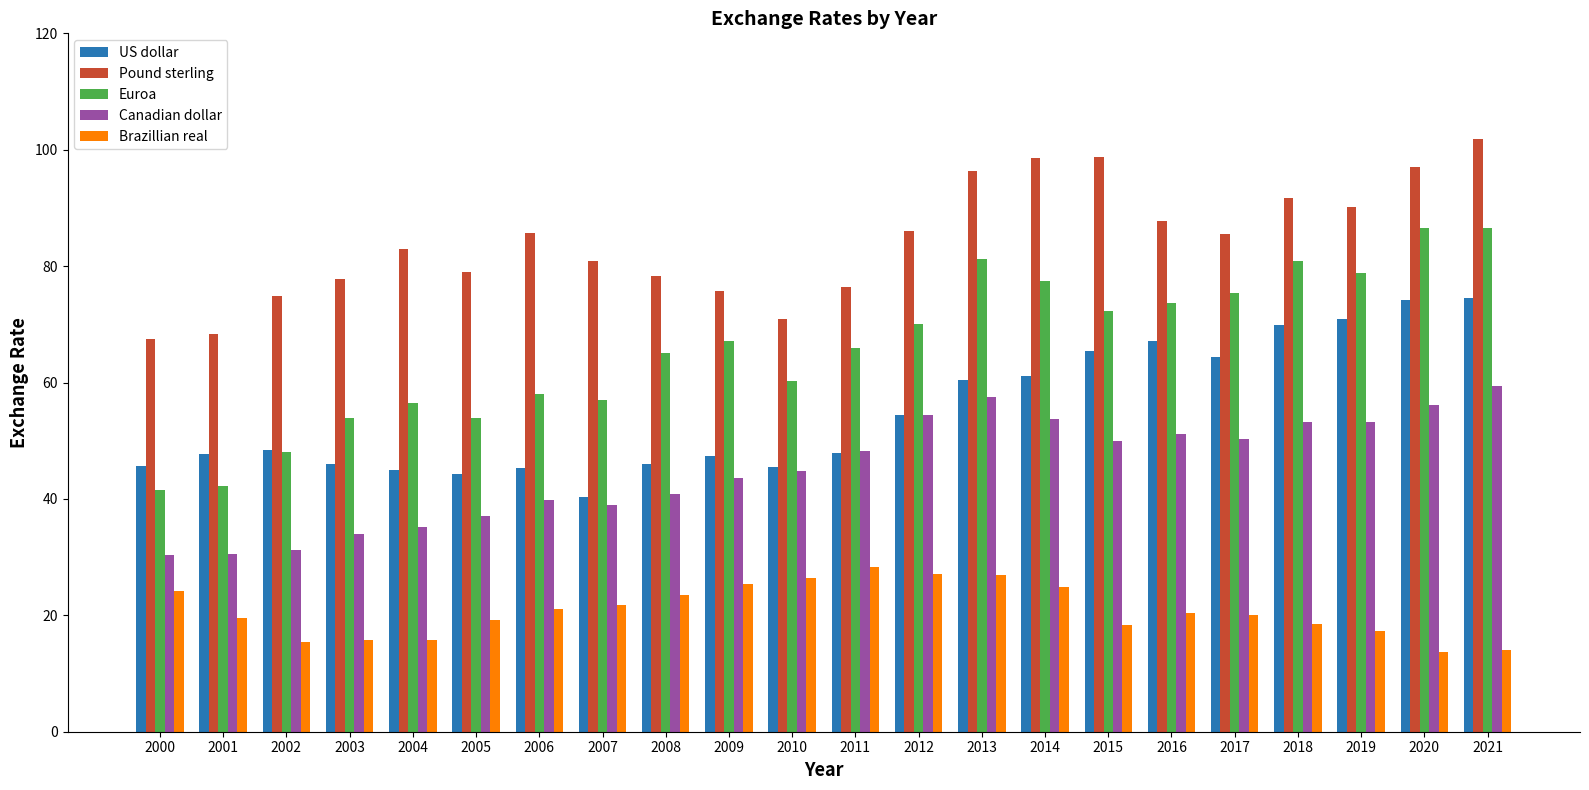

Is it true that US dollar equals 31.6 at 2006?

False